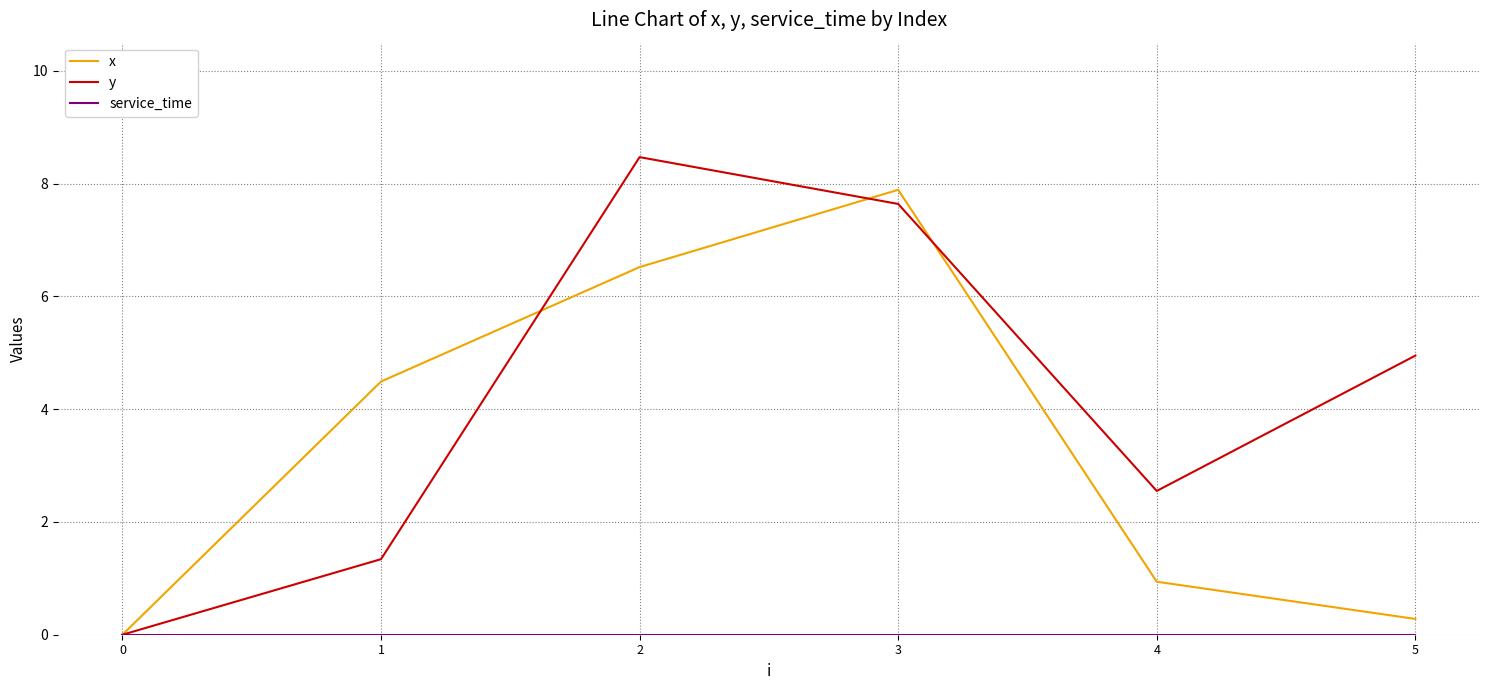

Which series has the widest spread of values?

y